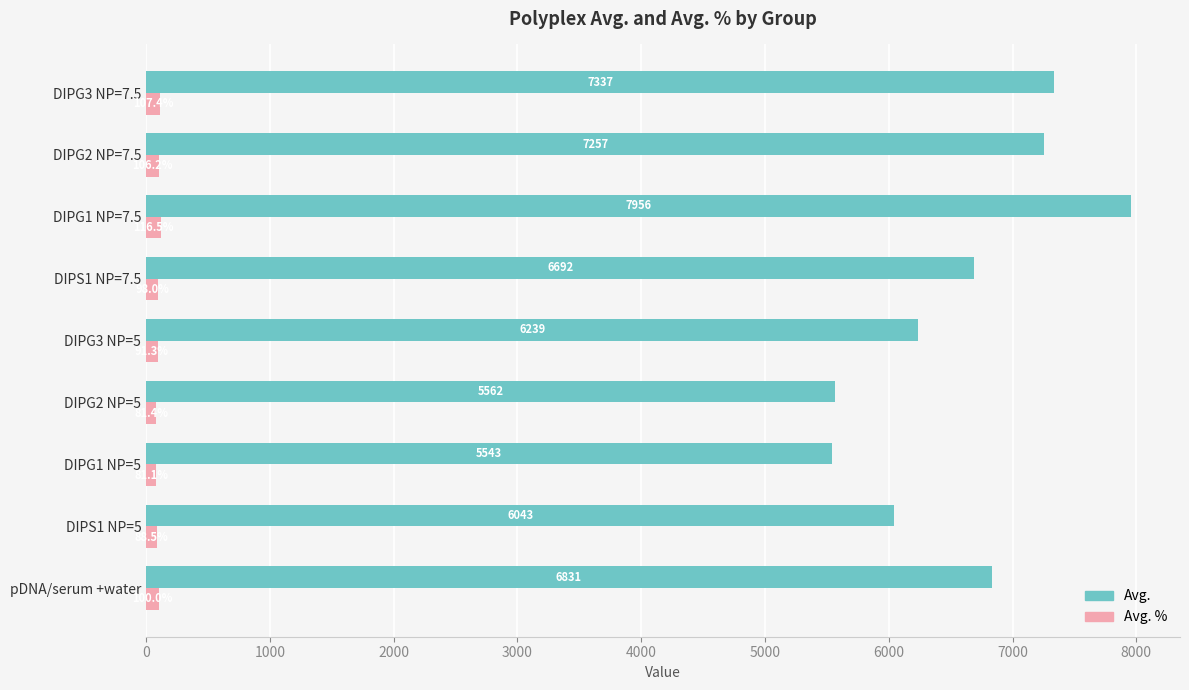

Rank the series by their maximum value, from lowest to highest.

Avg. %, Avg.